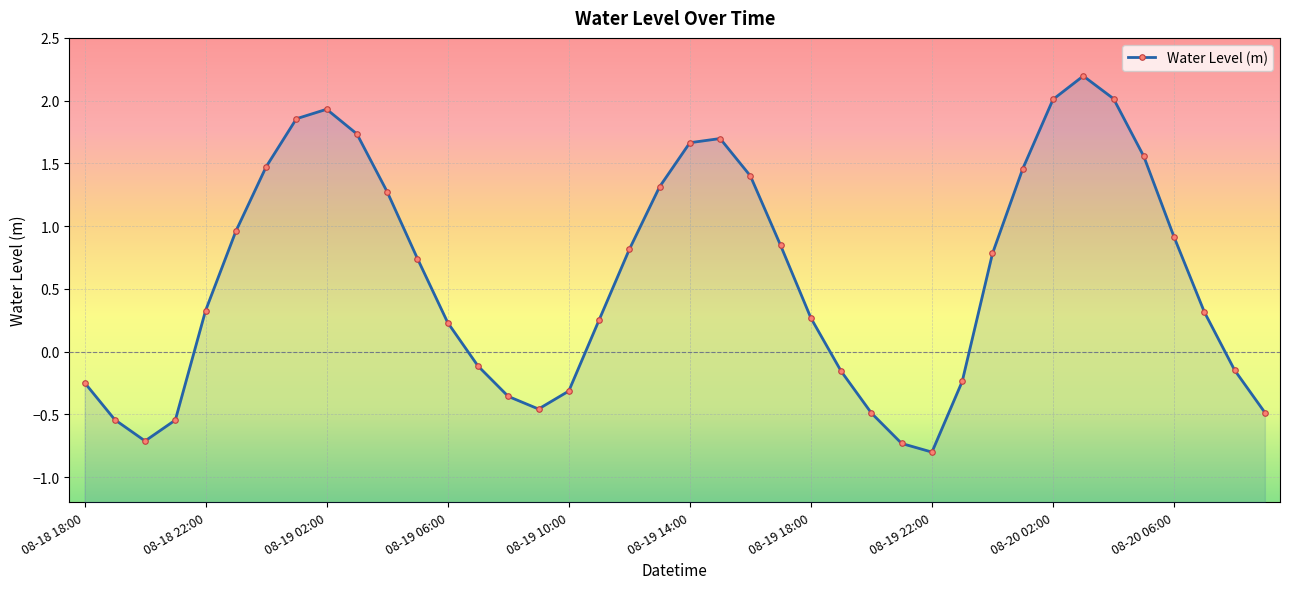

How many lines are shown in the chart?

1